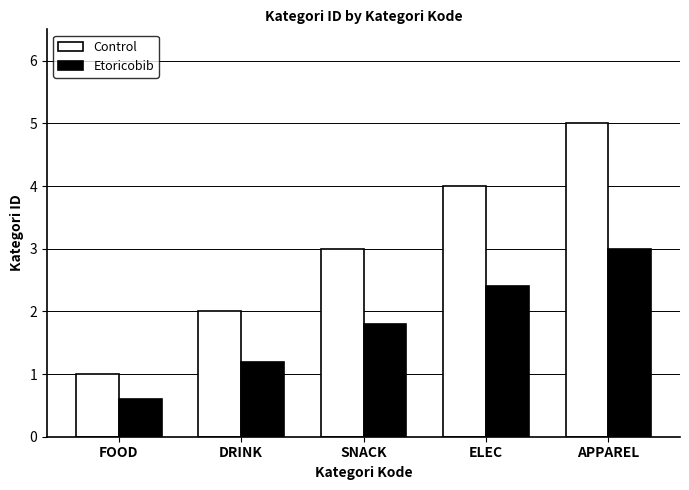

Reading left to right, transcribe all the data shown in this chart.

Control: FOOD=1.0	DRINK=2.0	SNACK=3.0	ELEC=4.0	APPAREL=5.0
Etoricobib: FOOD=0.6	DRINK=1.2	SNACK=1.8	ELEC=2.4	APPAREL=3.0